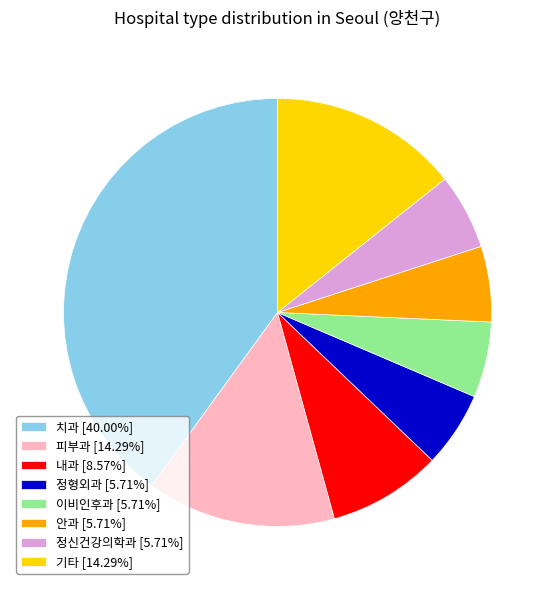

Is there any slice that represents more than half of the pie?

No